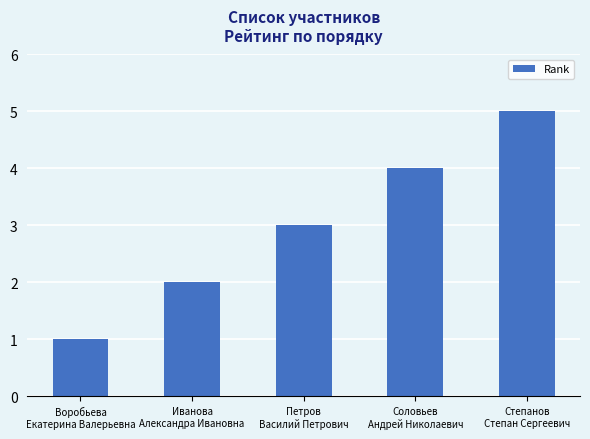

Count the number of data series in this chart.

1